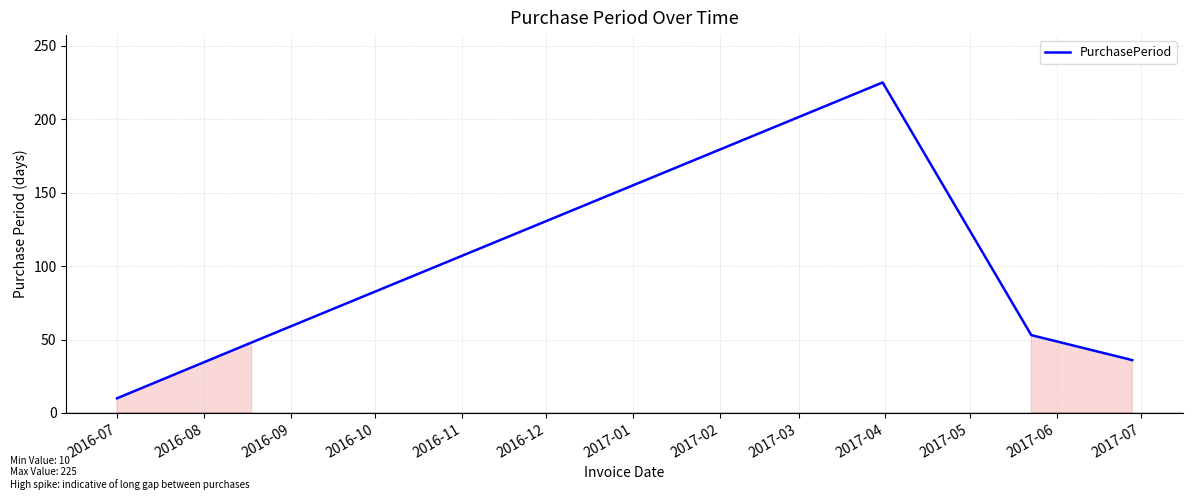

What is the difference between the maximum and minimum values?

215